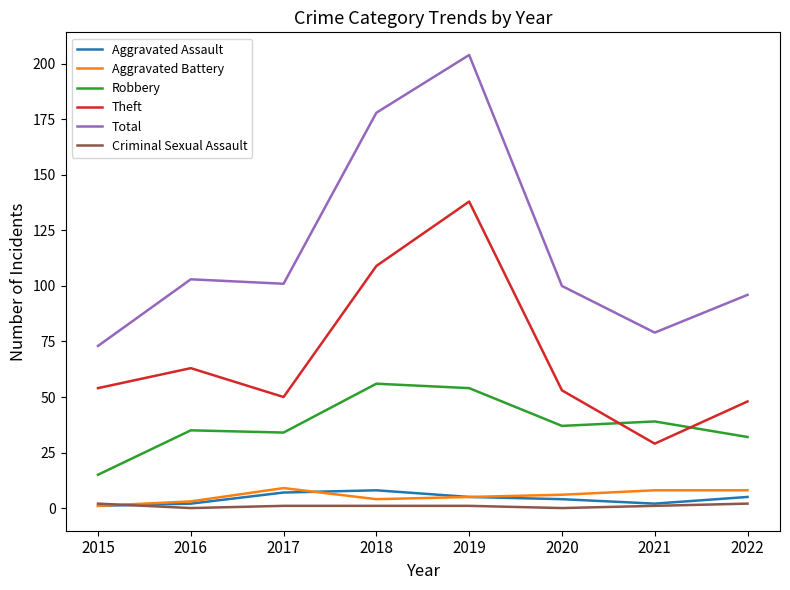

What is the highest value of the Robbery series?

56